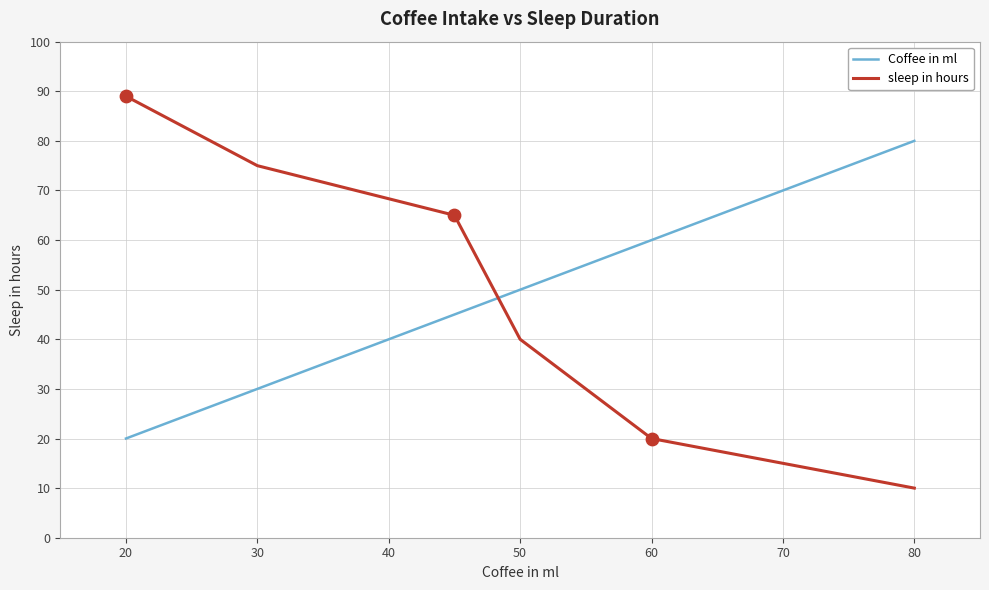

Rank the series by their maximum value, from lowest to highest.

Coffee in ml, sleep in hours